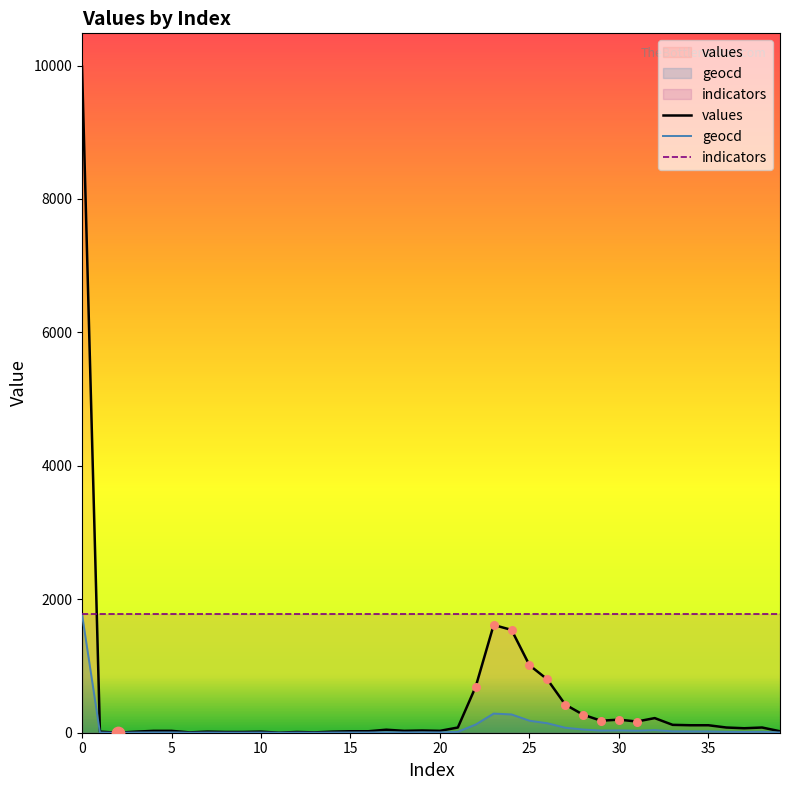

Which series contains the highest Y value?

values